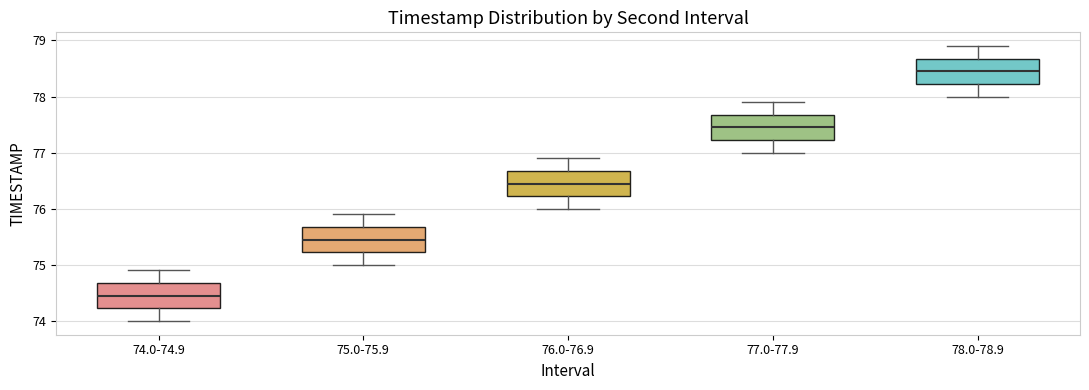

Which box has the highest median line?

78.0-78.9